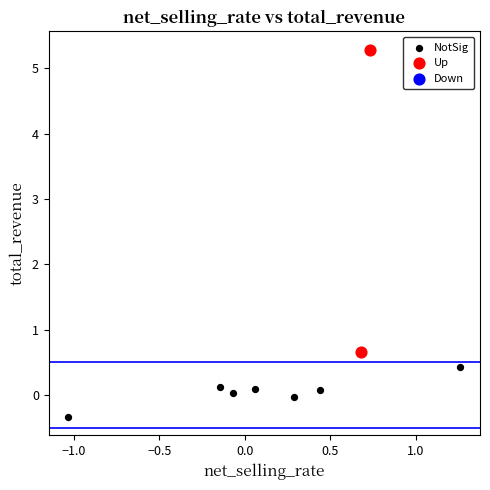

Which series has the largest Y range (max minus min)?

Up